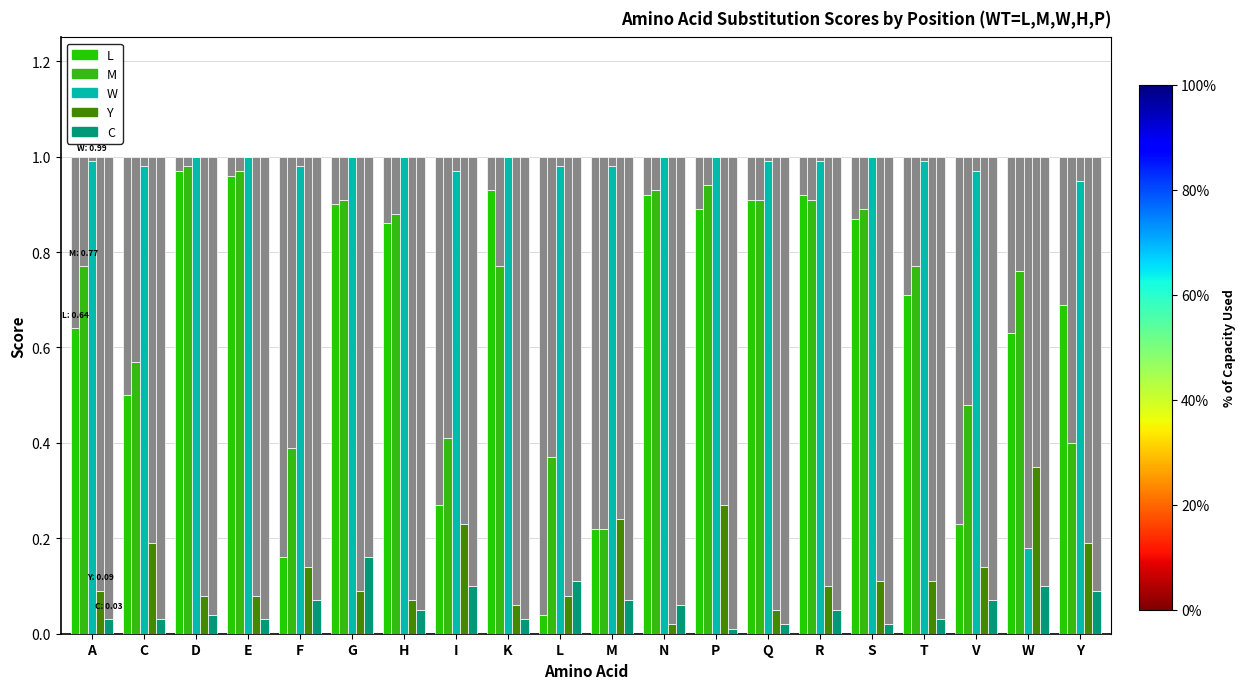

How many groups of bars are there?

20